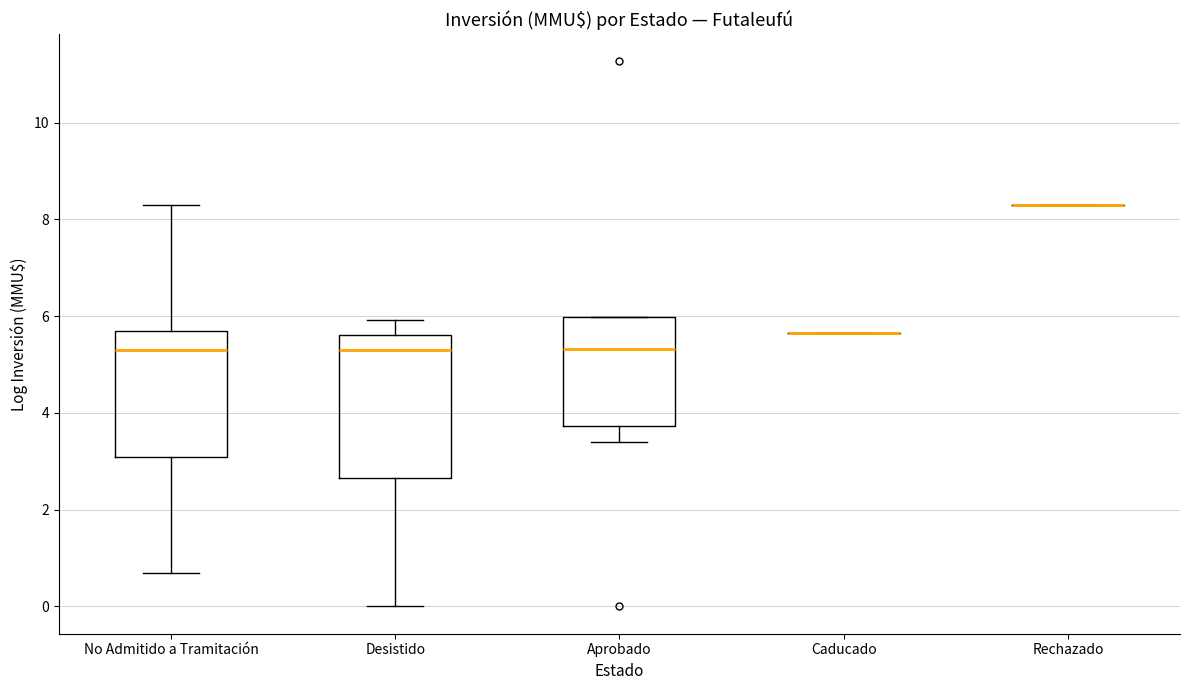

Which box is the tallest, from its lower edge to its upper edge?

Desistido